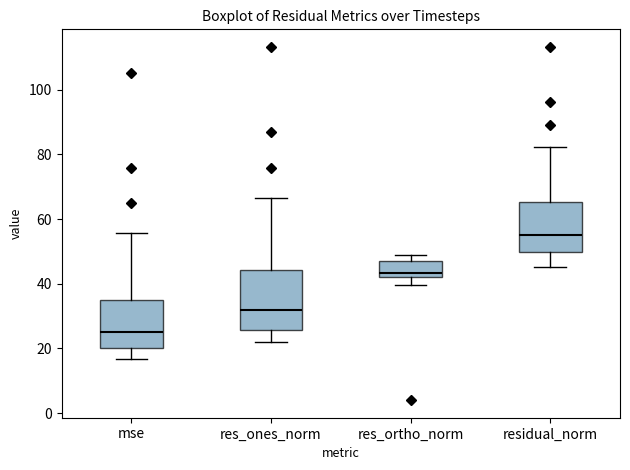

Where is the upper edge of the box for res_ones_norm on the y-axis? The values are not printed on the chart, so give them approximately, as read against the axis.

44